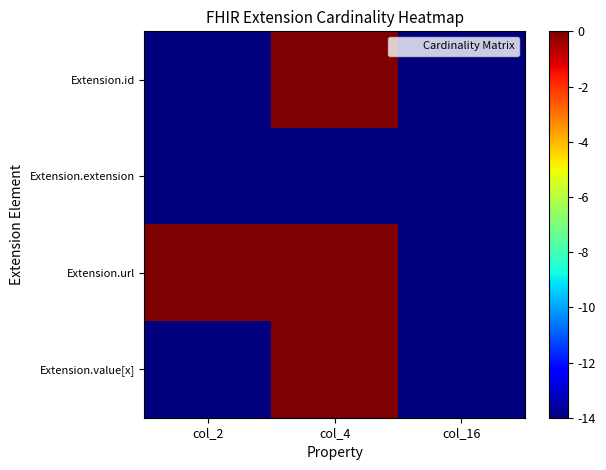

Reading left to right, transcribe all the data shown in this chart.

Extension.id: col_2=-14	col_4=0	col_16=-14
Extension.extension: col_2=-14	col_4=-14	col_16=-14
Extension.url: col_2=0	col_4=0	col_16=-14
Extension.value[x]: col_2=-14	col_4=0	col_16=-14